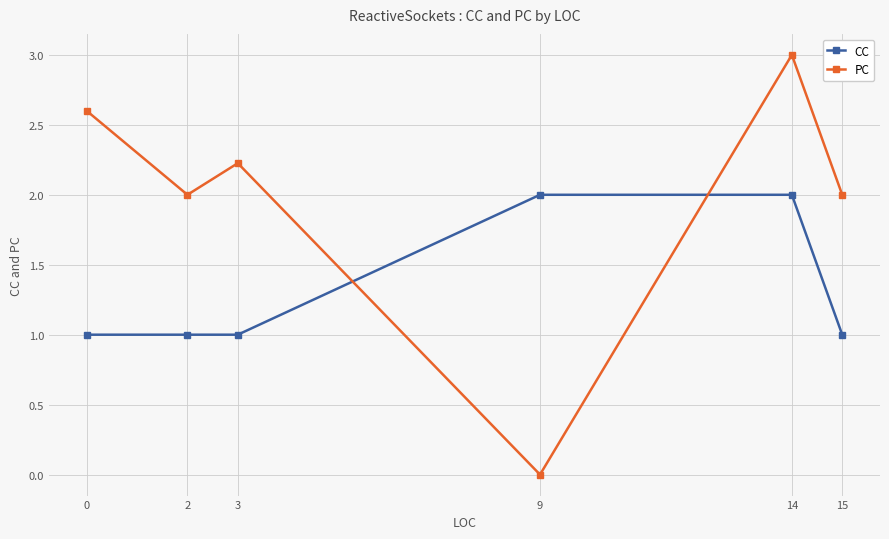

What is the difference between the CC values at 14 and 15?

1.0